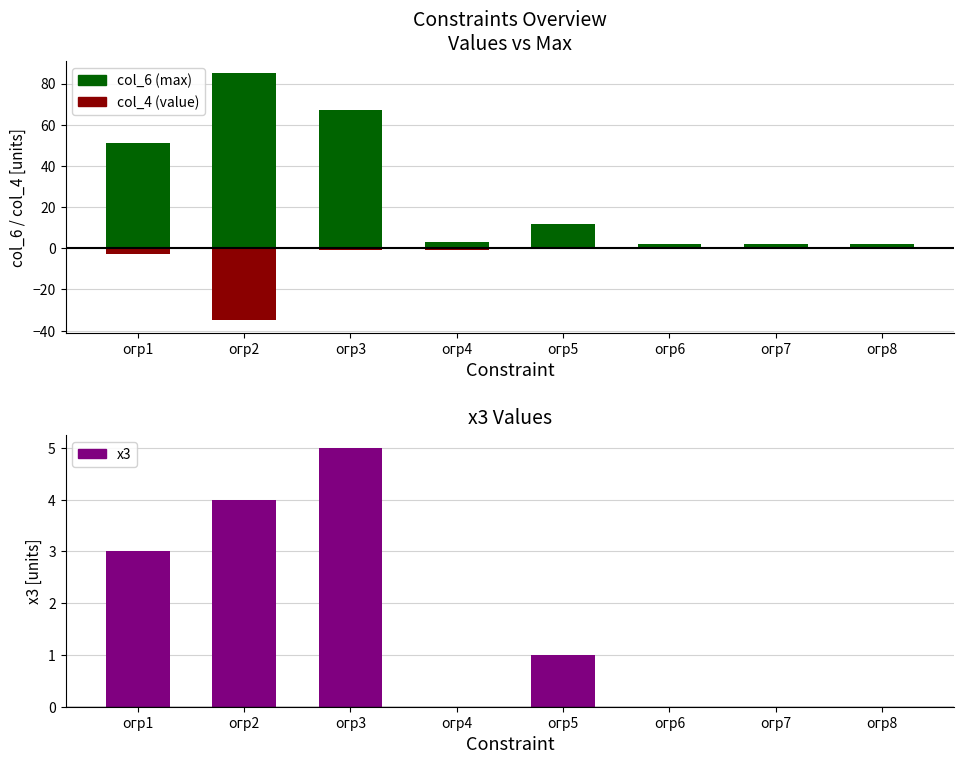

Reading right to left, transcribe all the data shown in this chart.

col_6: огр8=2	огр7=2	огр6=2	огр5=12	огр4=3	огр3=67	огр2=85	огр1=51
col_4: огр8=0	огр7=0	огр6=0	огр5=0	огр4=-1	огр3=-1	огр2=-35	огр1=-3
x3: огр8=0	огр7=0	огр6=0	огр5=1	огр4=0	огр3=5	огр2=4	огр1=3